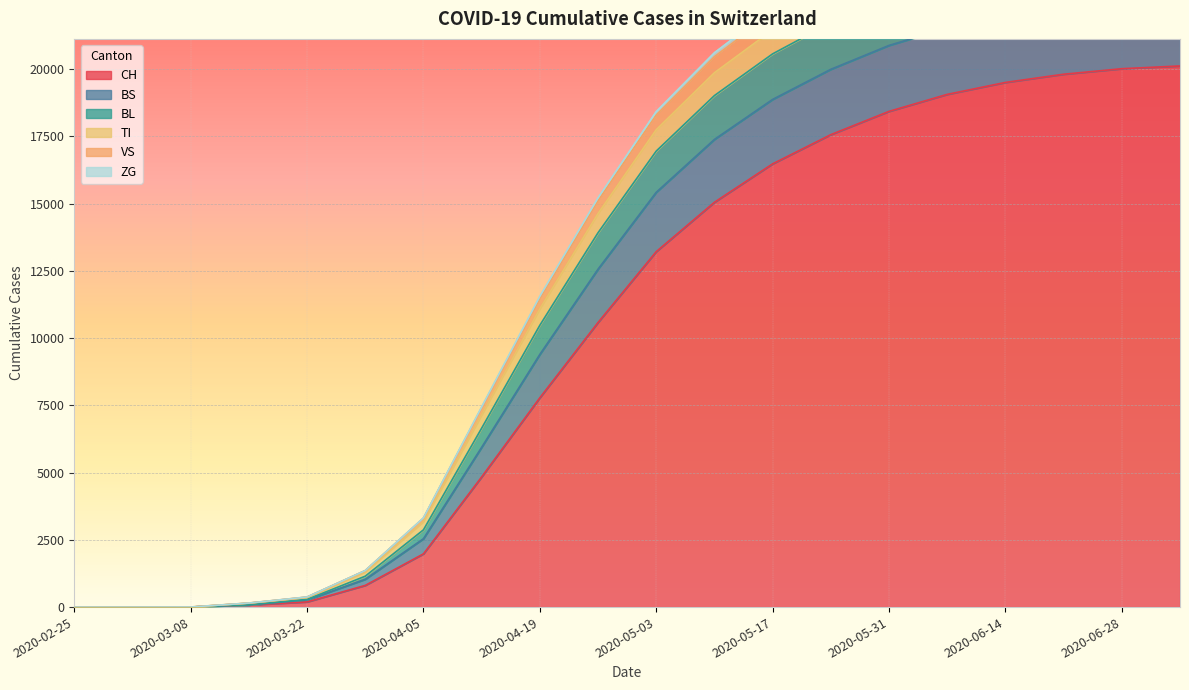

True or false: CH and ZG intersect in this chart.

False